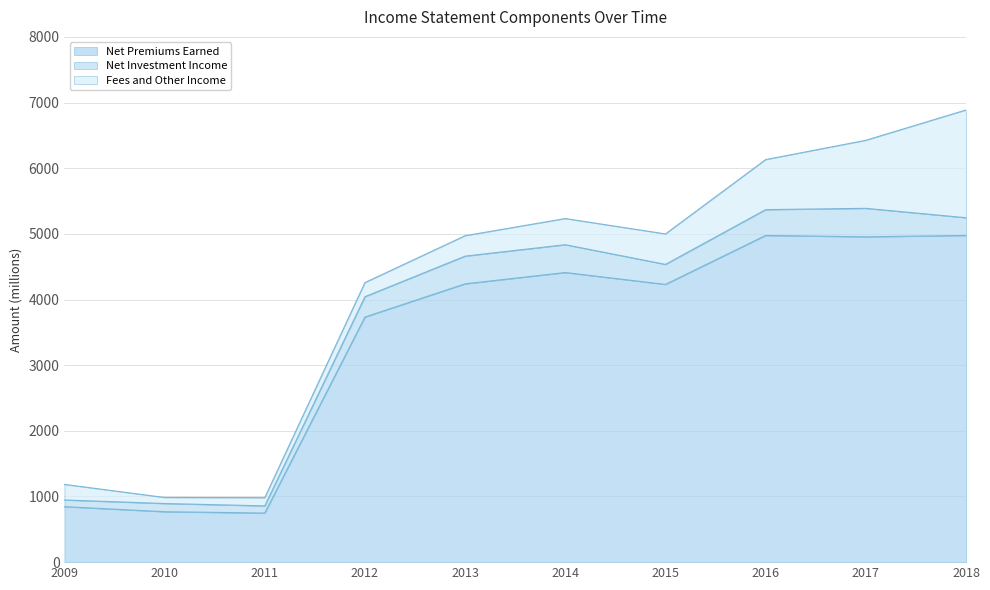

Where is the first local maximum for Net Investment Income?

2010